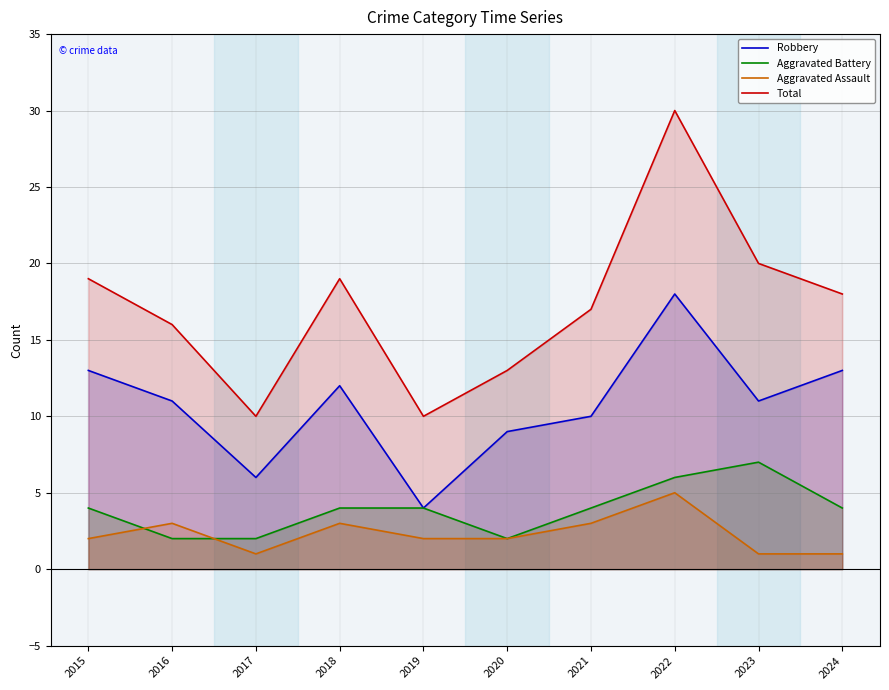

Count the Aggravated Assault values in the range 1 to 3.

9